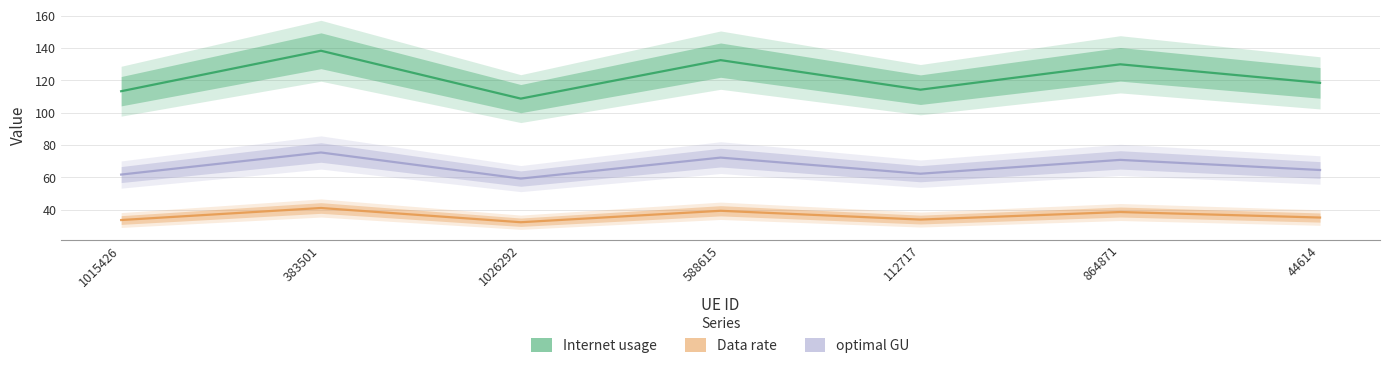

Between 383501 and 44614, which series saw the biggest shift?

Internet usage